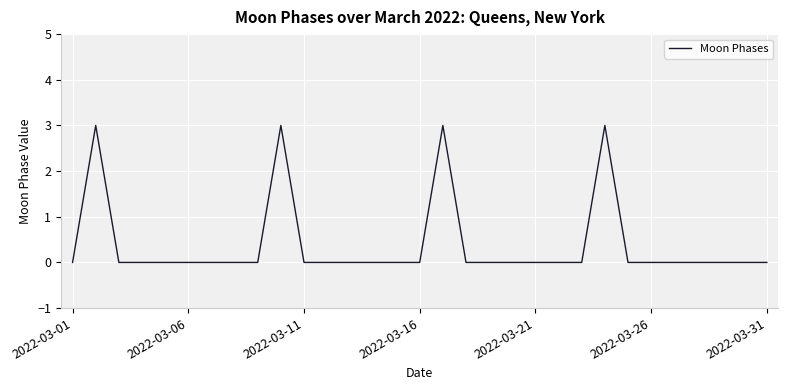

What is the difference between the maximum and minimum values?

3